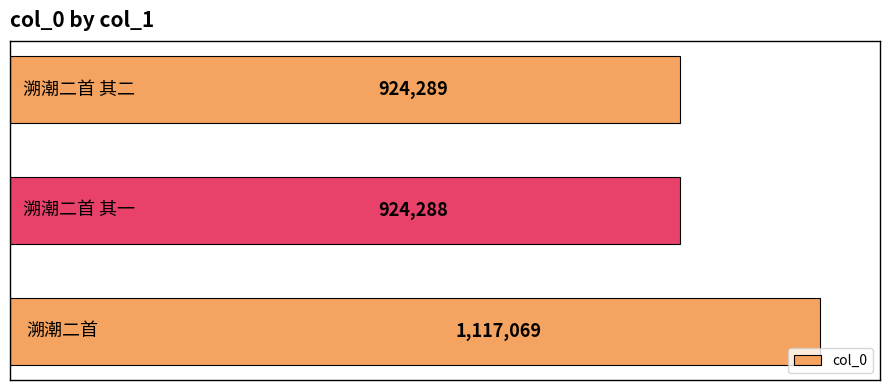

What is the maximum value shown in the chart?

1117069